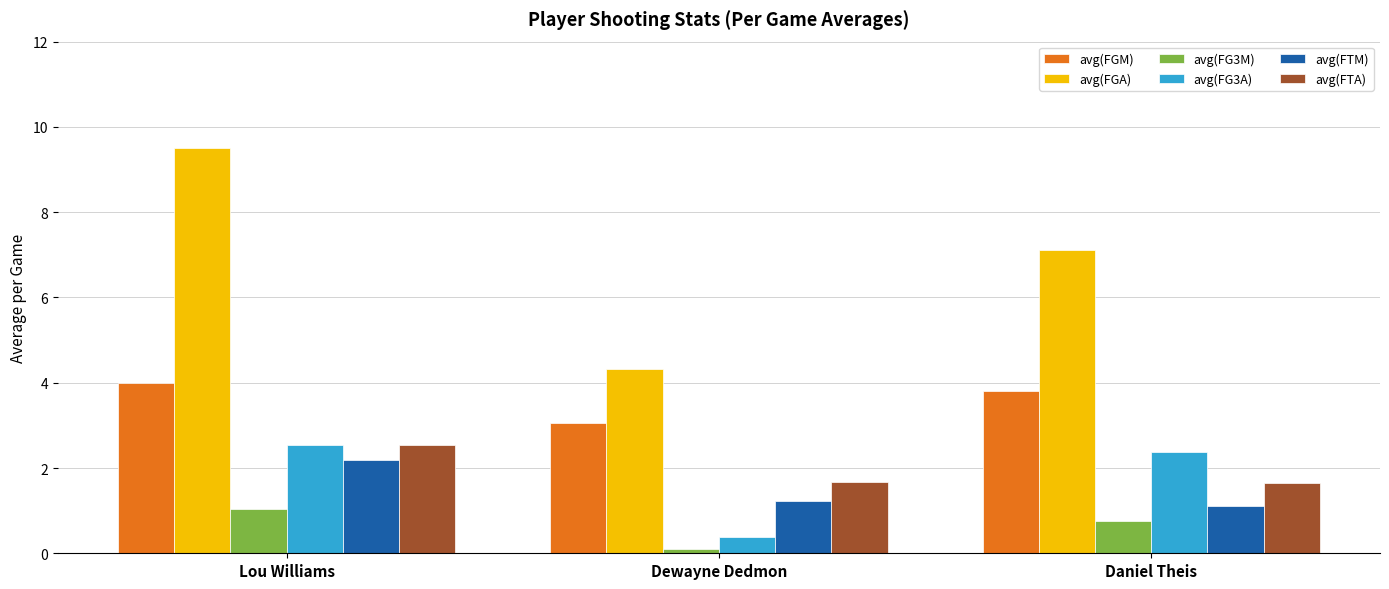

What is the average value of the avg(FG3A) series?

1.8